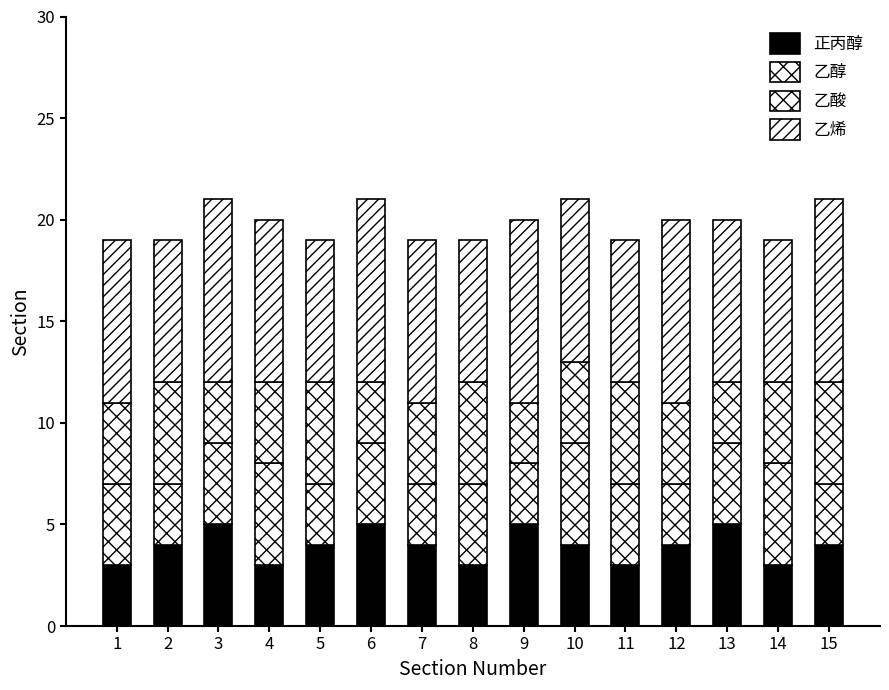

List the labels in order of 乙酸 value, largest first.

2, 5, 8, 11, 15, 1, 4, 7, 10, 12, 14, 3, 6, 9, 13